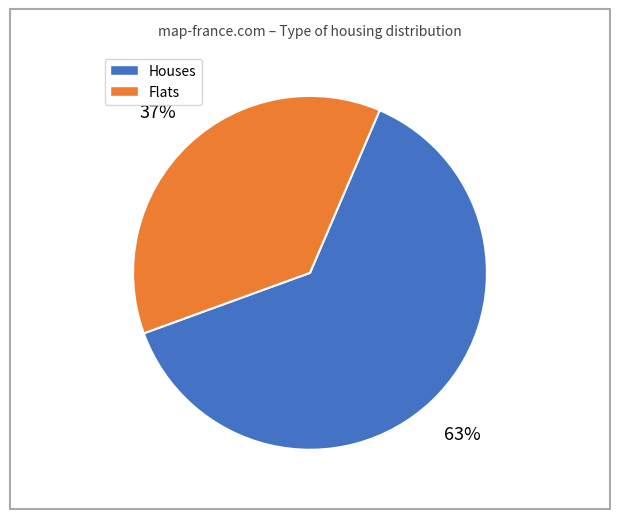

To the nearest percent, what is the average slice percentage?

50%